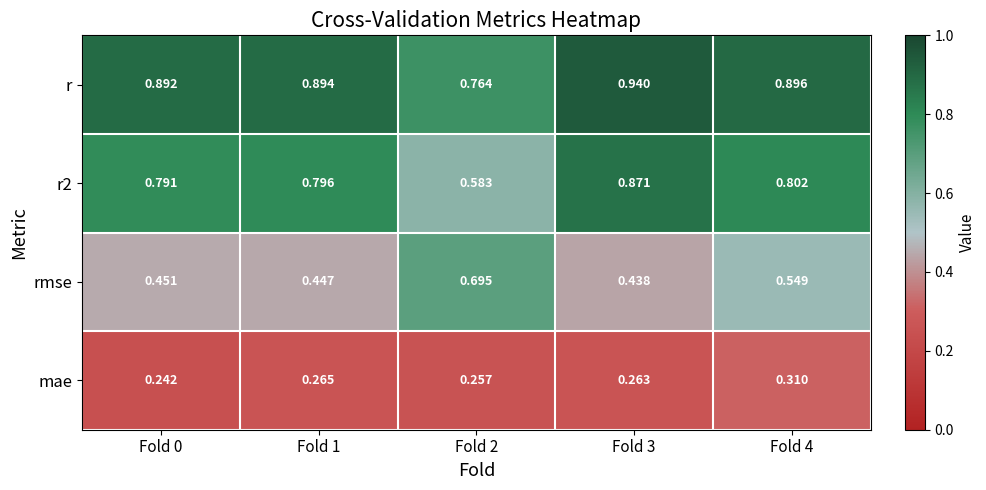

Is the value of r2 at Fold 3 greater than the value of rmse at Fold 4?

Yes